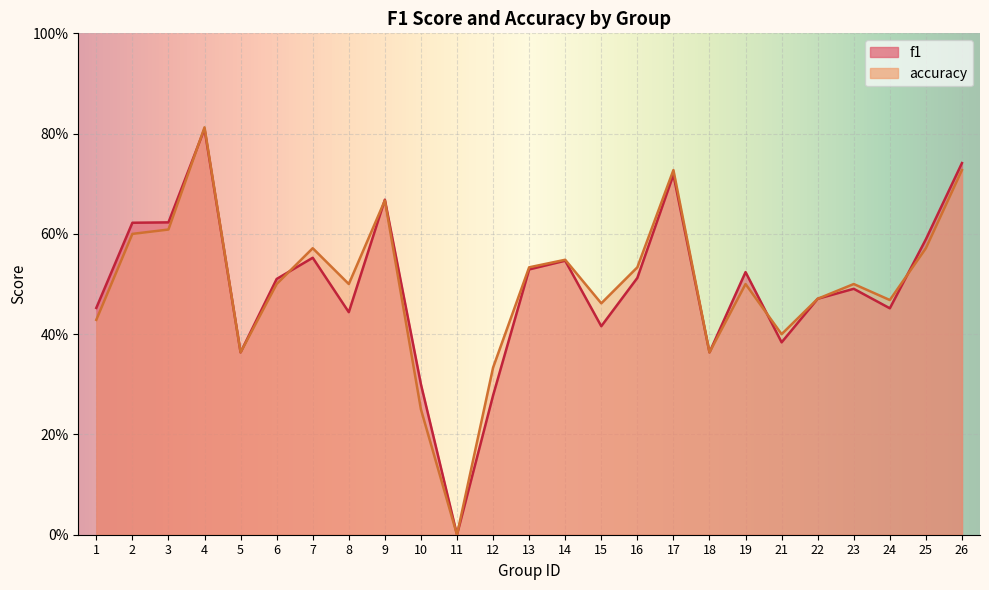

Where is accuracy nearest to the value 0?

11